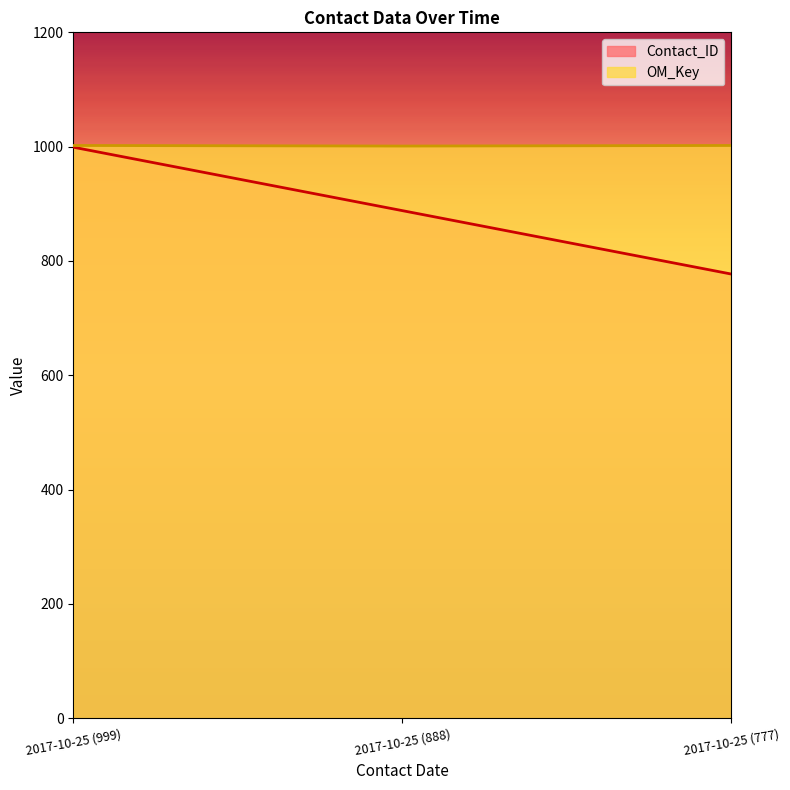

At which label does OM_Key reach its minimum?

2017-10-25 (888)